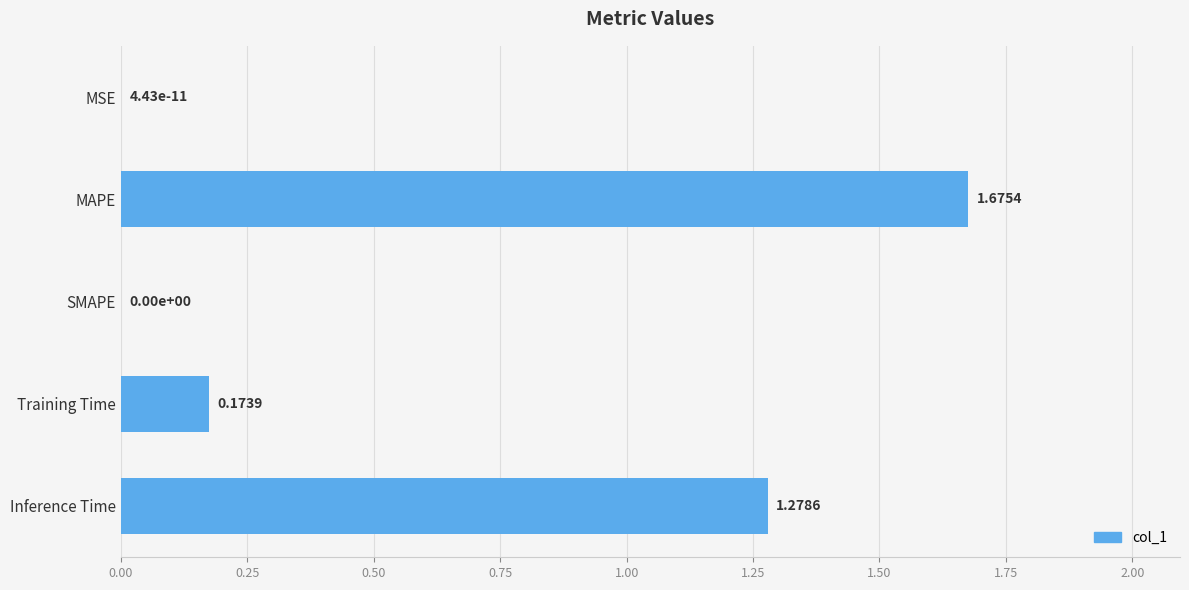

Between SMAPE and MAPE, which is larger?

MAPE